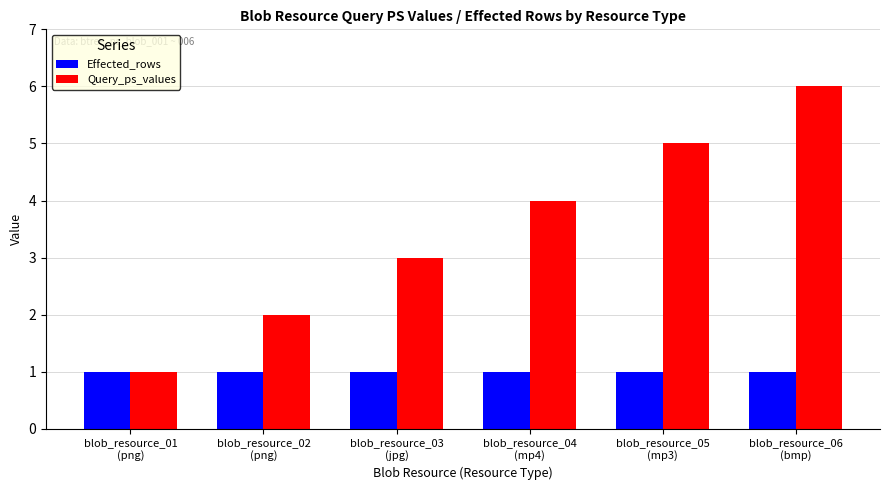

How many categories are shown in the chart?

6